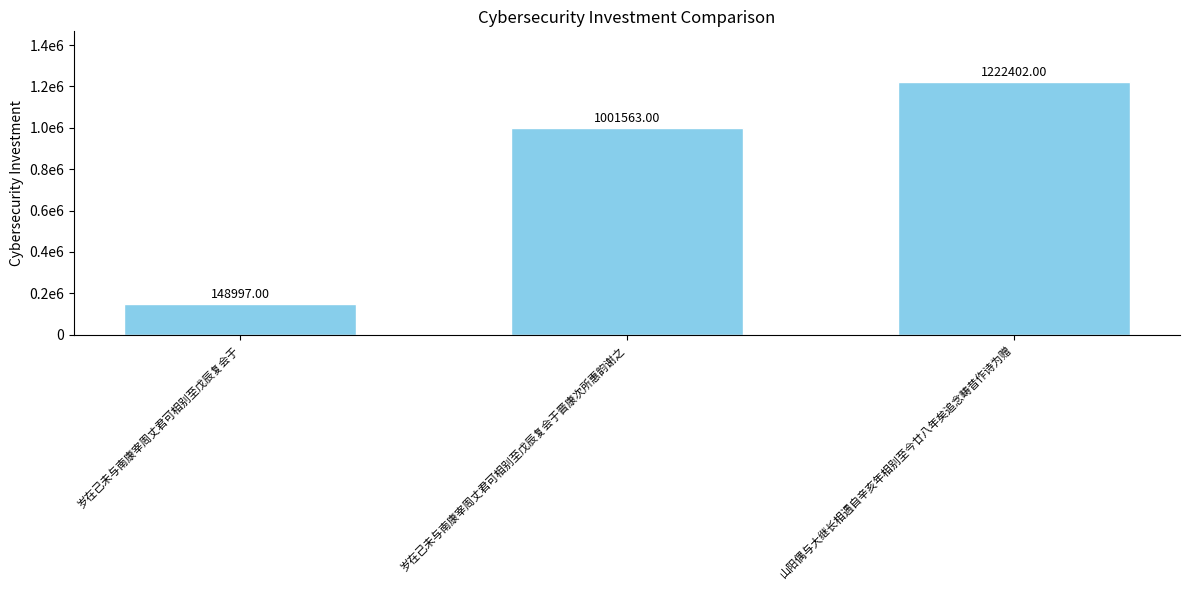

Are the bars horizontal?

No